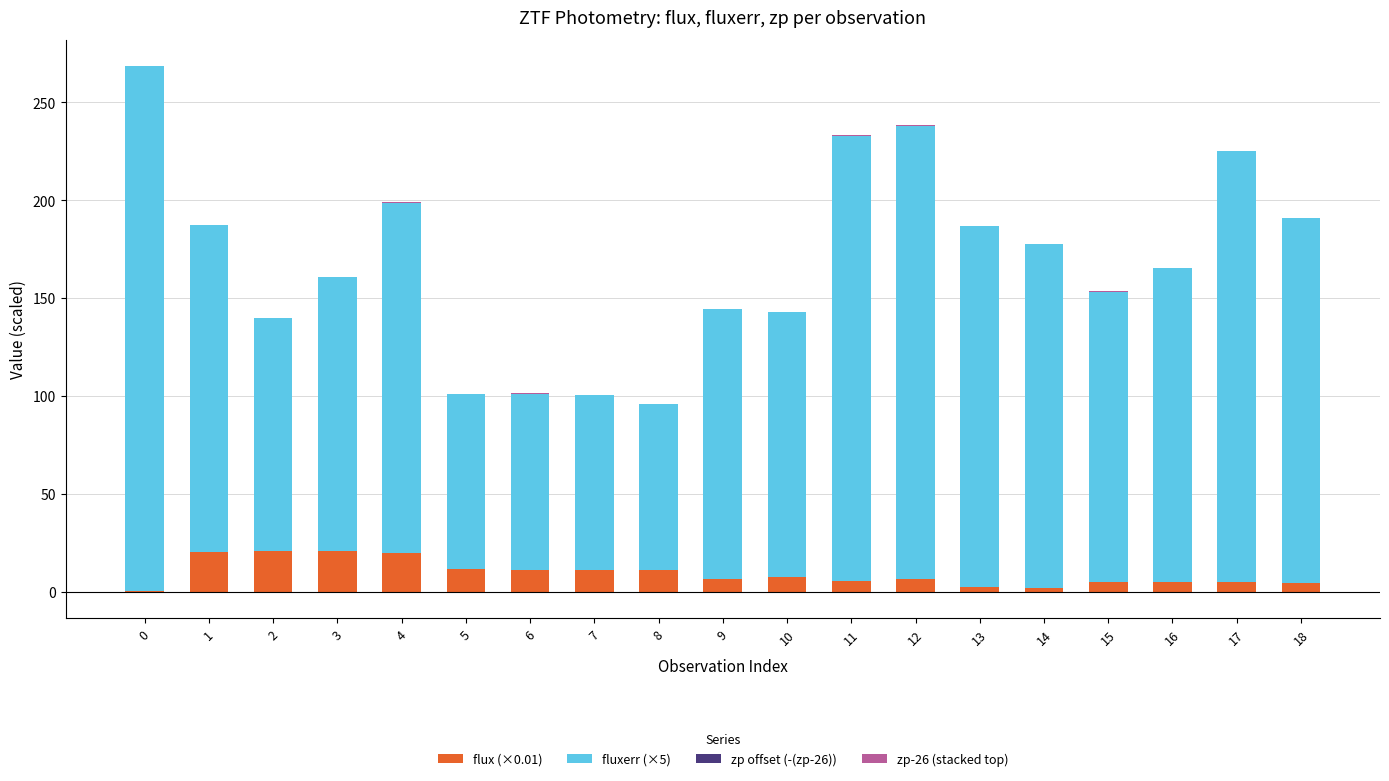

Which has a higher value, 18 or 8?

8